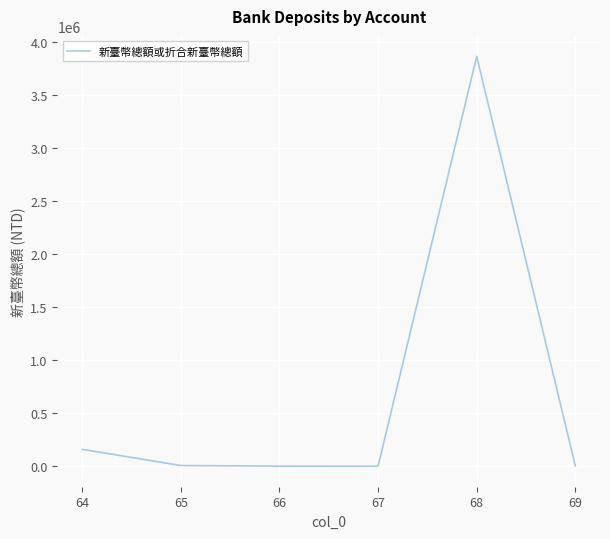

True or false: the data has more than 2 interior local peaks.

False